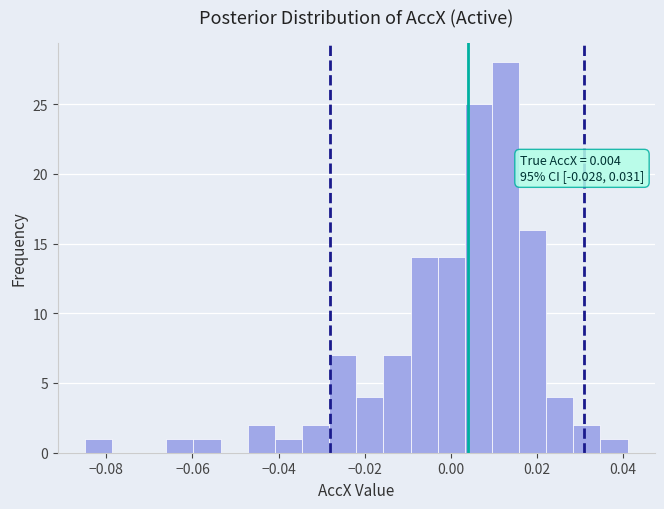

Around what value on the x-axis is the tallest bar? Give the approximate position of its centre, as read against the axis.

0.012